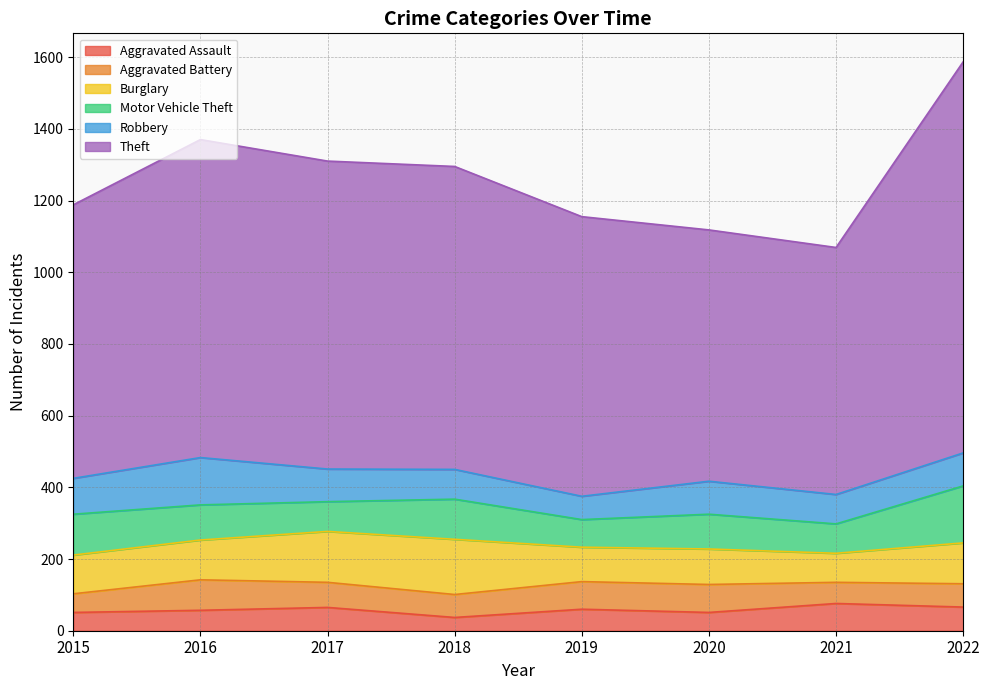

True or false: Aggravated Assault and Burglary intersect in this chart.

False